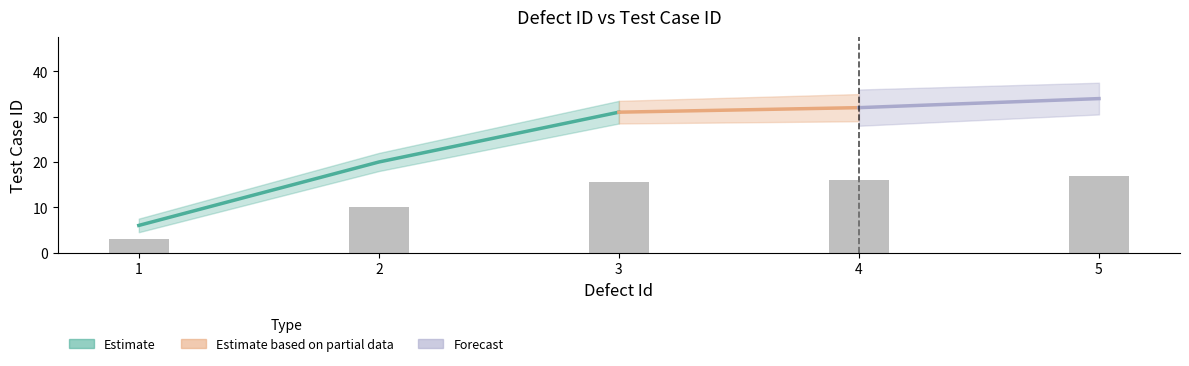

Is it true that the value at 1 is 3.0?

True